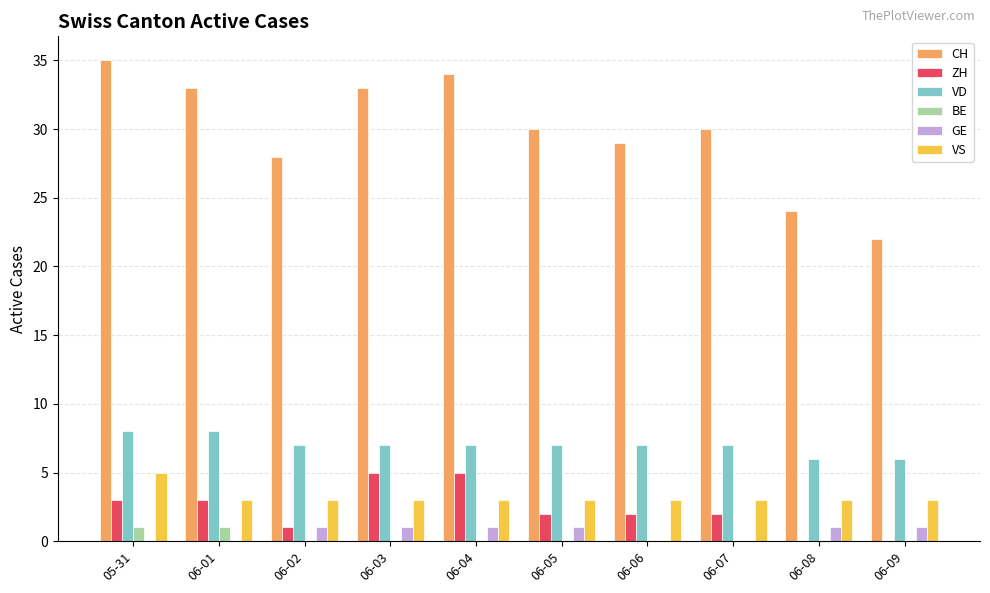

Which category has the highest value in the CH series?

05-31